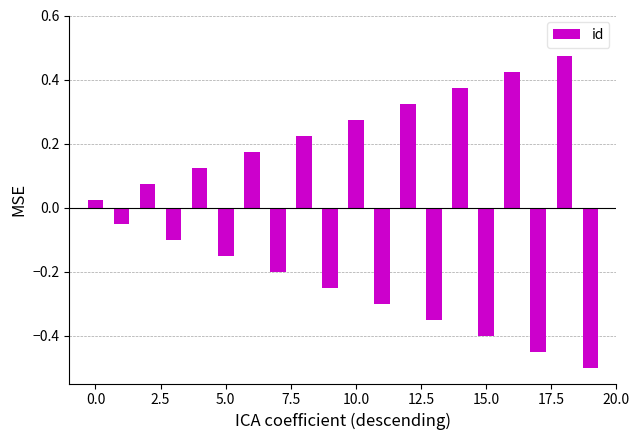

The chart shows a value of -0.4 at 15.0. True or false?

True